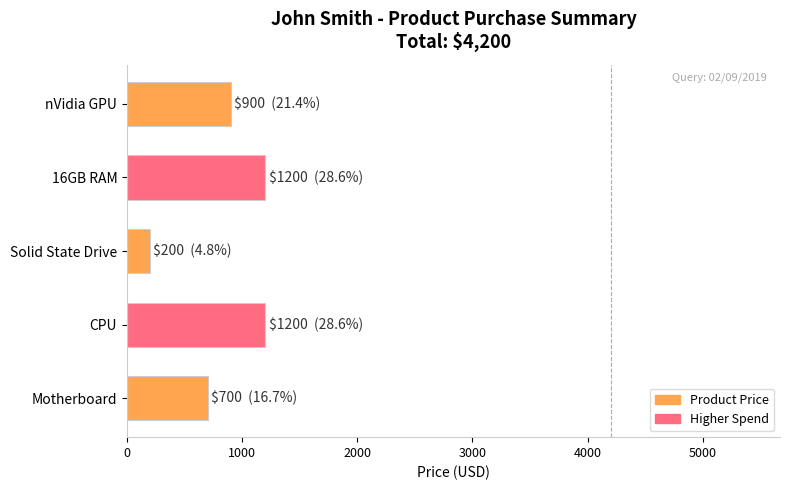

Reading top to bottom, what are all the values shown in this chart?

900	1200	200	1200	700